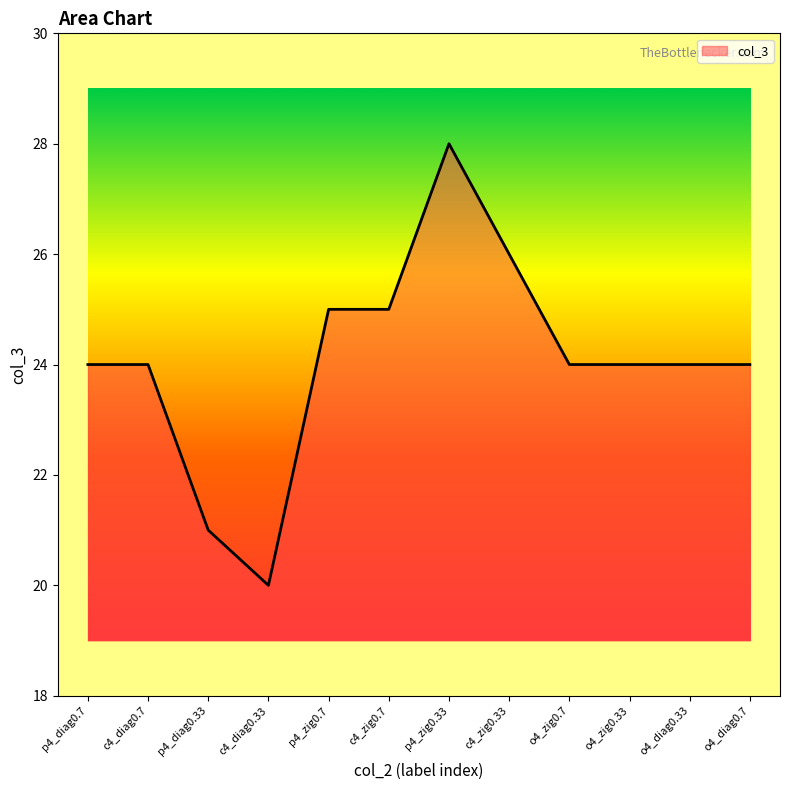

What is the difference between the maximum and minimum values?

8